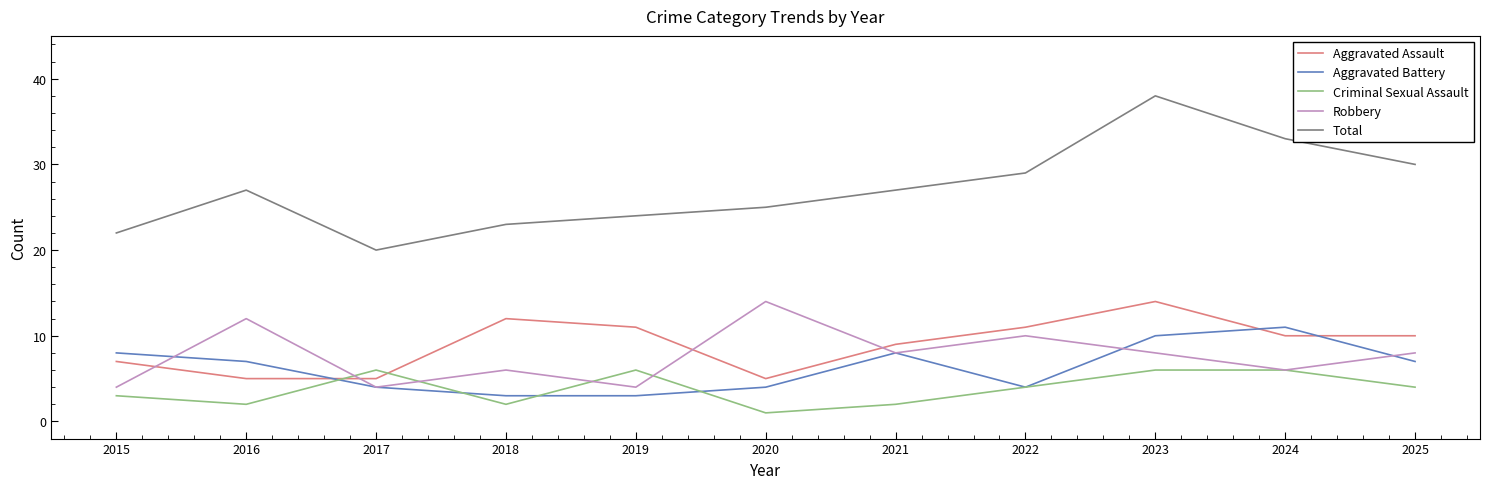

What is the sum of the Aggravated Battery values at 2017 and 2022?

8